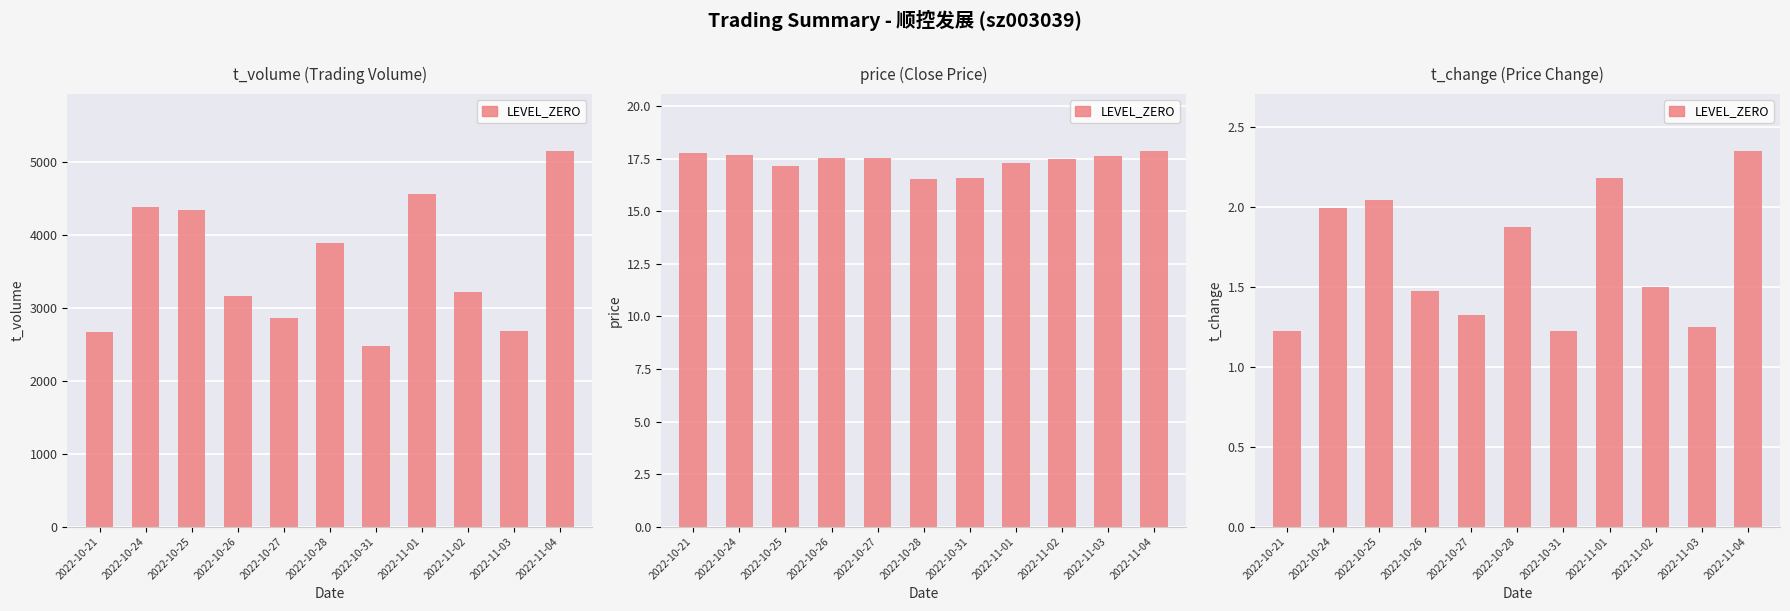

What value does the data have at 2022-10-25?

2.0